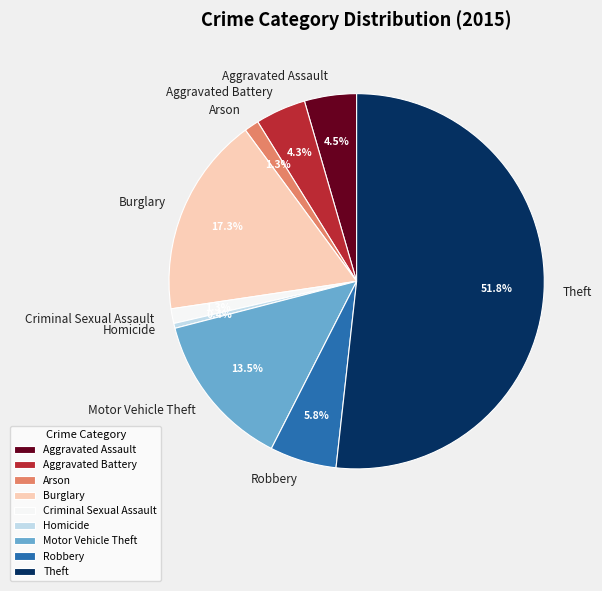

Does Aggravated Battery represent more than half of the total?

No